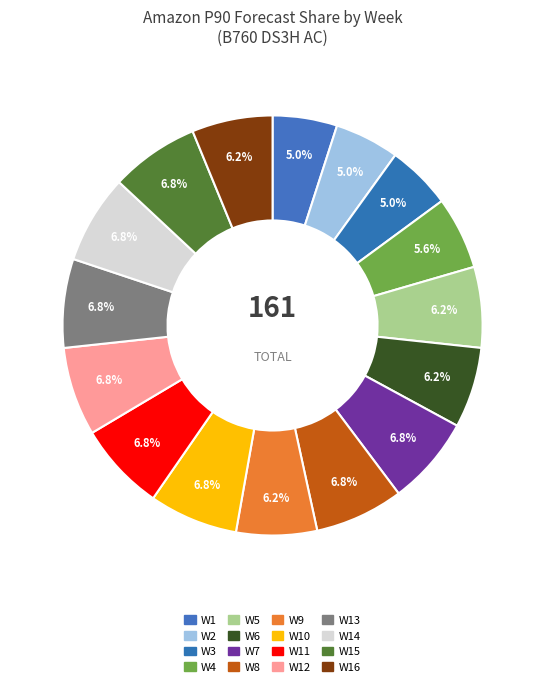

How many slices are in this pie chart?

16